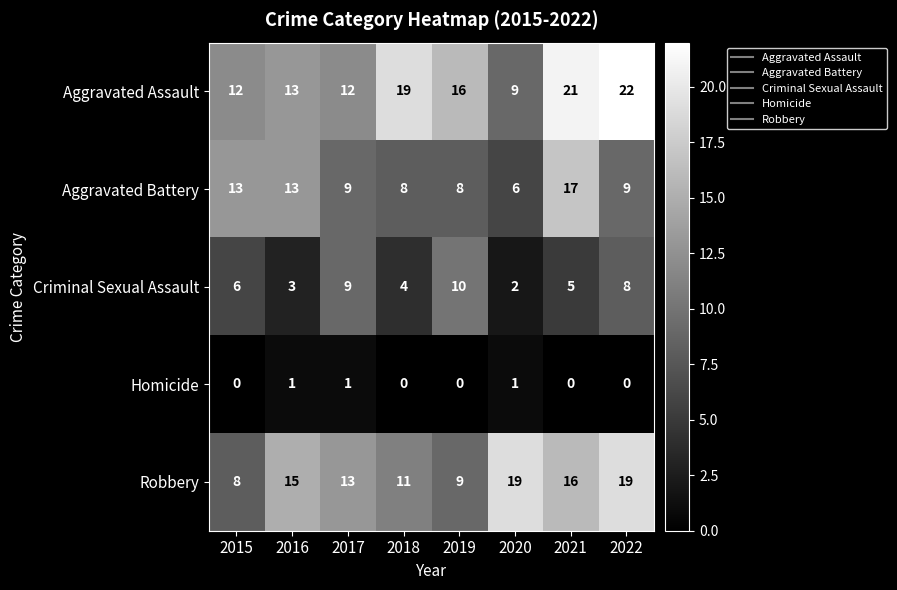

Which series changed the most between 2016 and 2019?

Criminal Sexual Assault